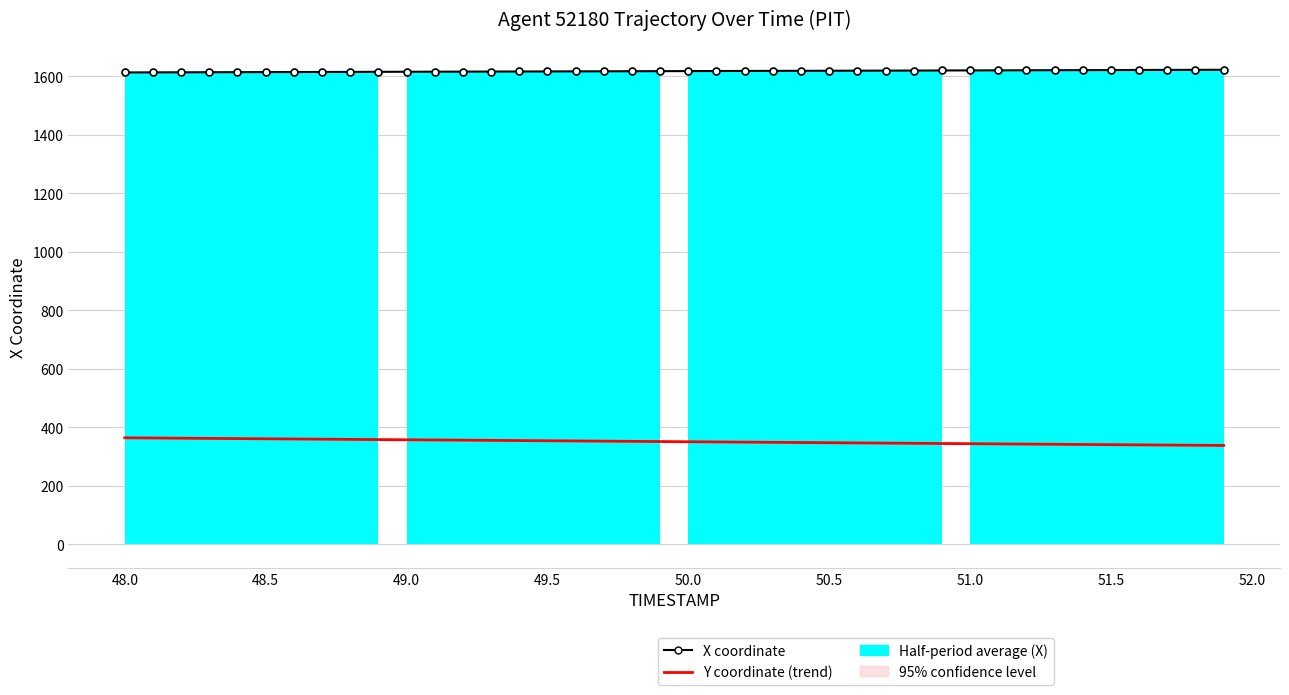

True or false: Y coordinate (trend) and X coordinate cross at least once.

False